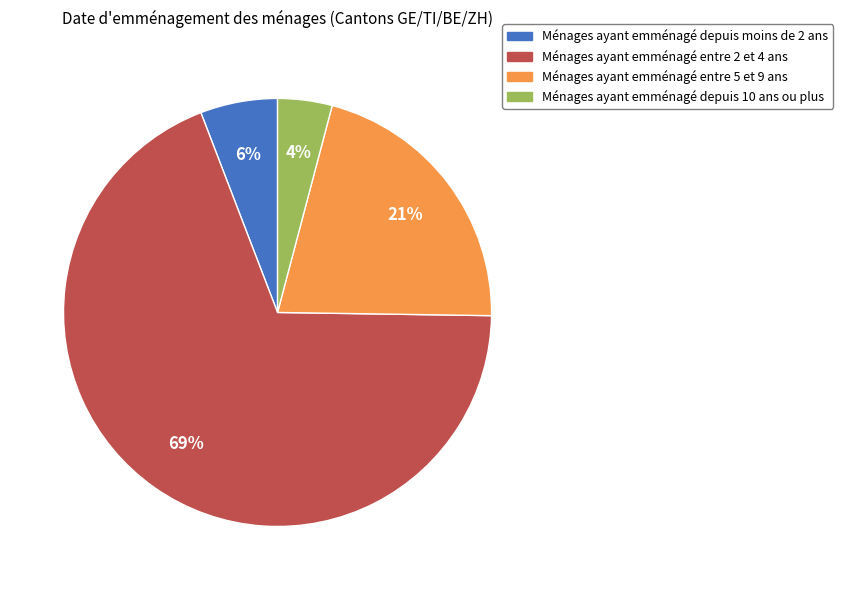

What is the smallest slice in the pie chart?

Ménages ayant emménagé depuis 10 ans ou plus